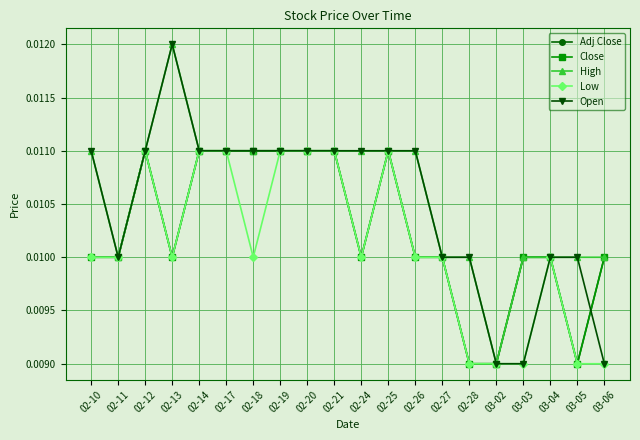

At which category does the chart reach its peak across all series?

02-13